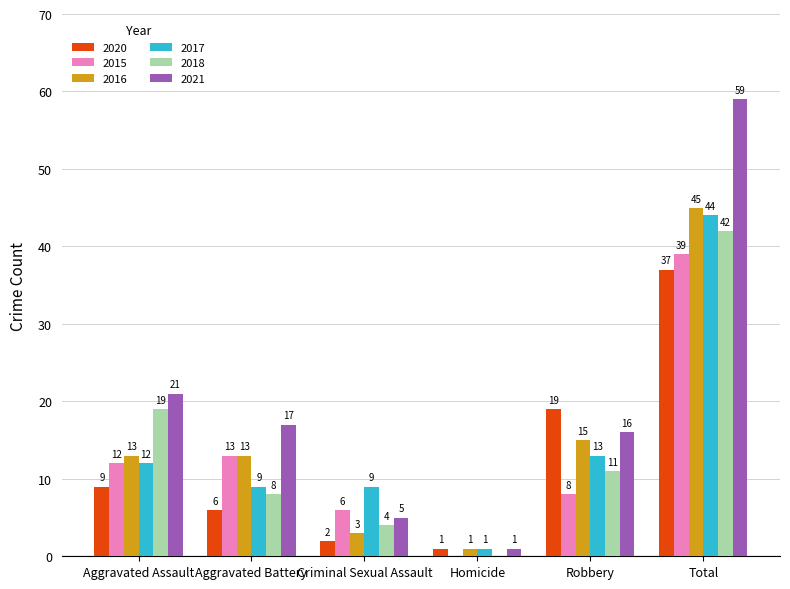

Are the bars grouped side by side (vs. stacked)?

Yes